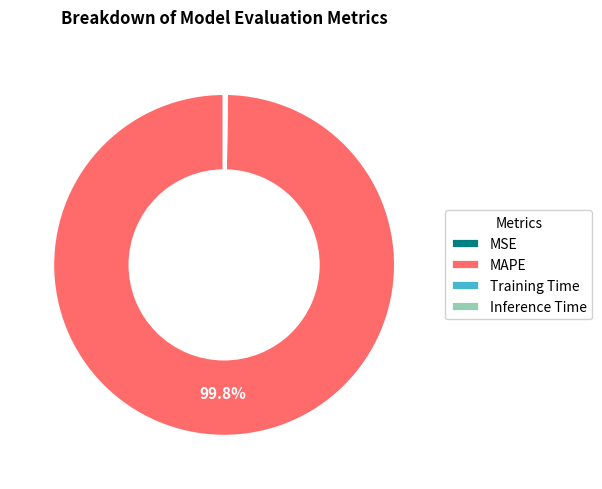

Which slice represents more than half of the pie?

MAPE